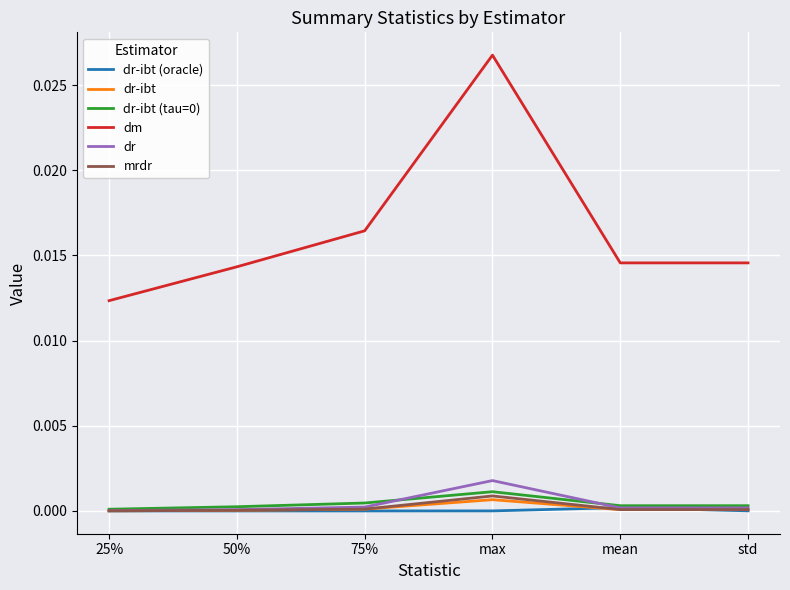

At which category is the sum across all series the highest?

max